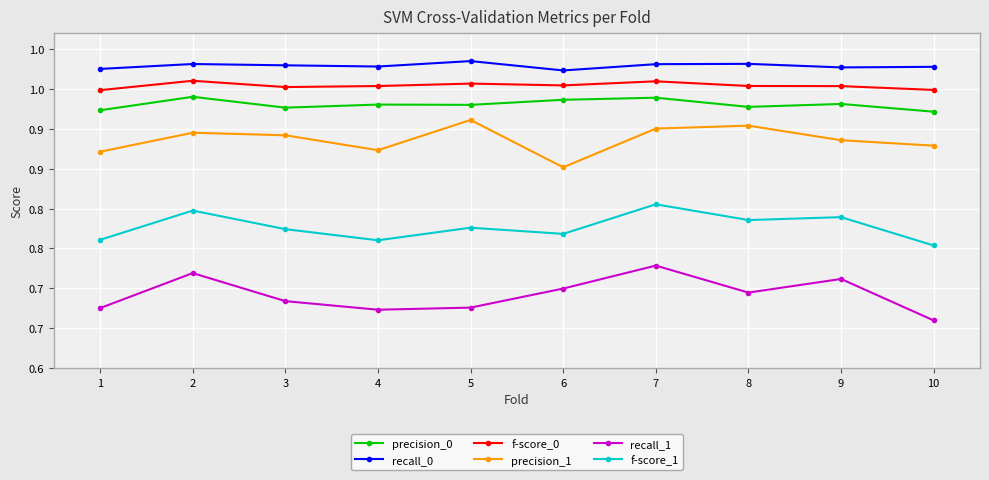

What is the sum of the precision_1 values at 4 and 9?

1.8